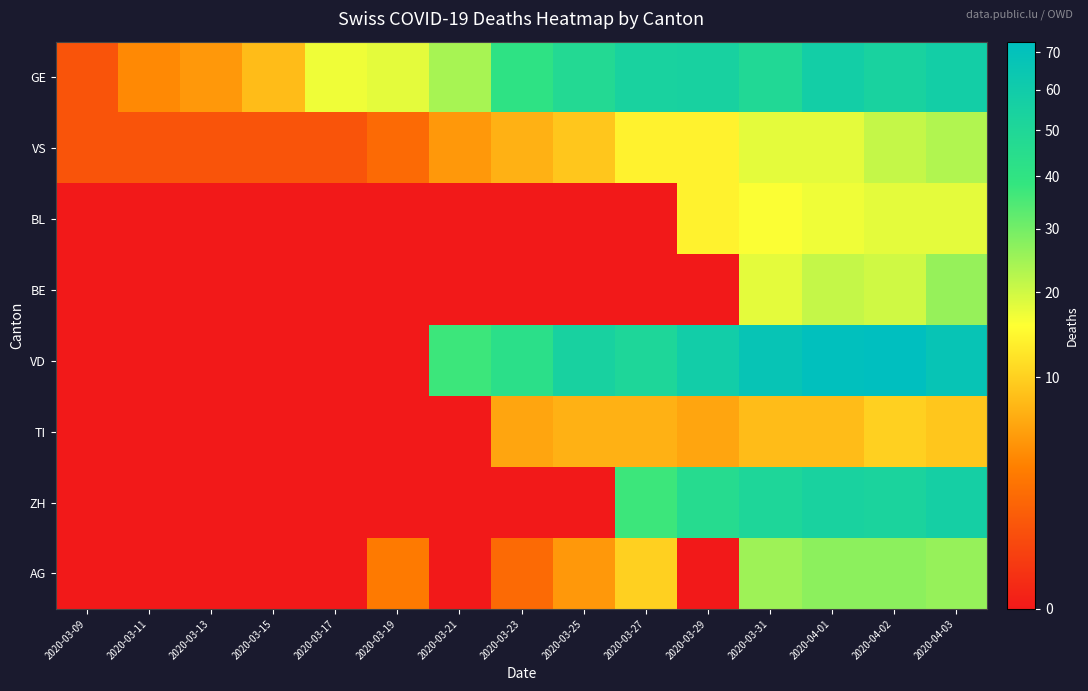

Which series has the widest spread of values?

VD